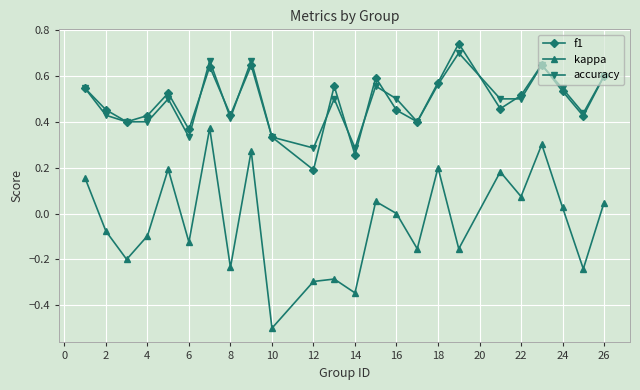

Is this an area chart (filled region under the line)?

No